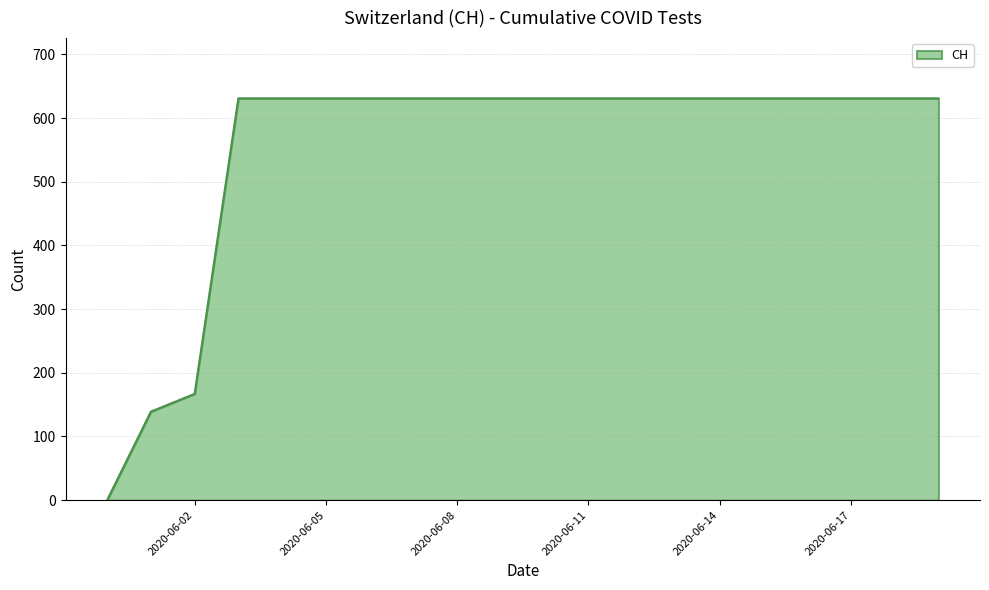

Does the chart have visible grid lines?

Yes